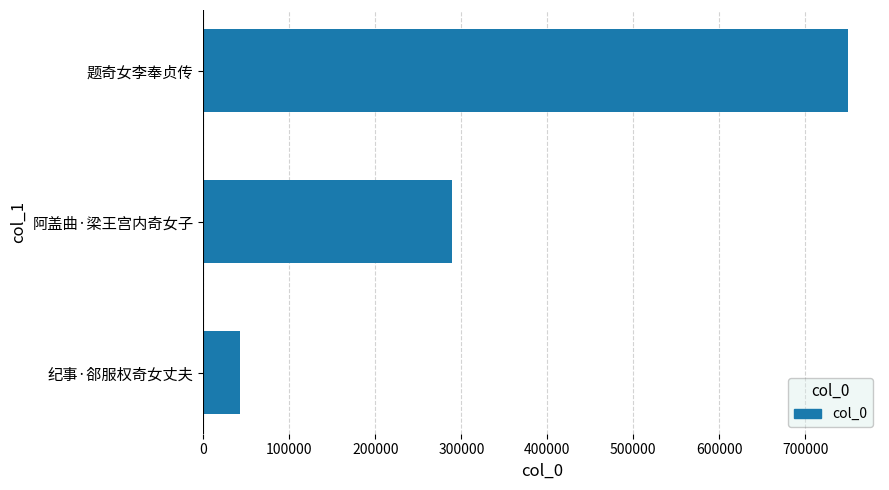

Does the chart contain any negative values?

No